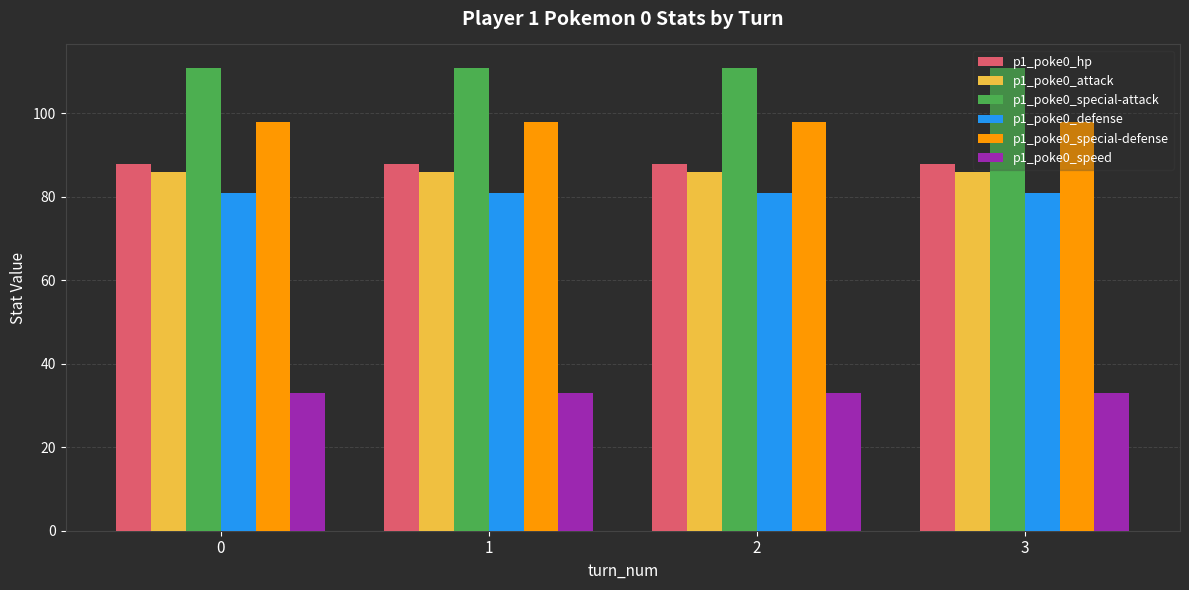

Is the value of p1_poke0_hp at 2 greater than the value of p1_poke0_speed at 0?

Yes